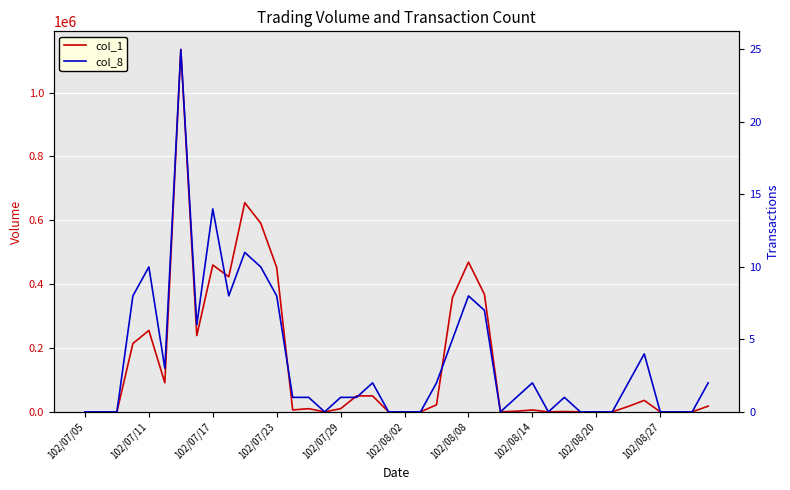

How many series are shown in this chart?

2